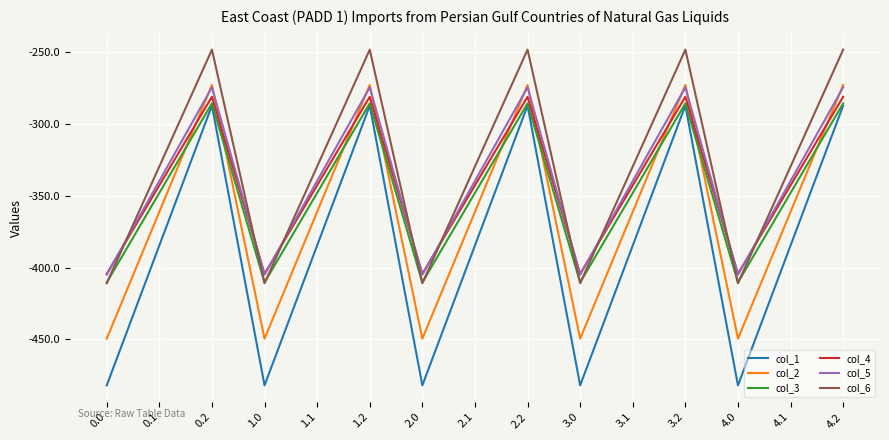

Which series has the largest range (max minus min)?

col_1